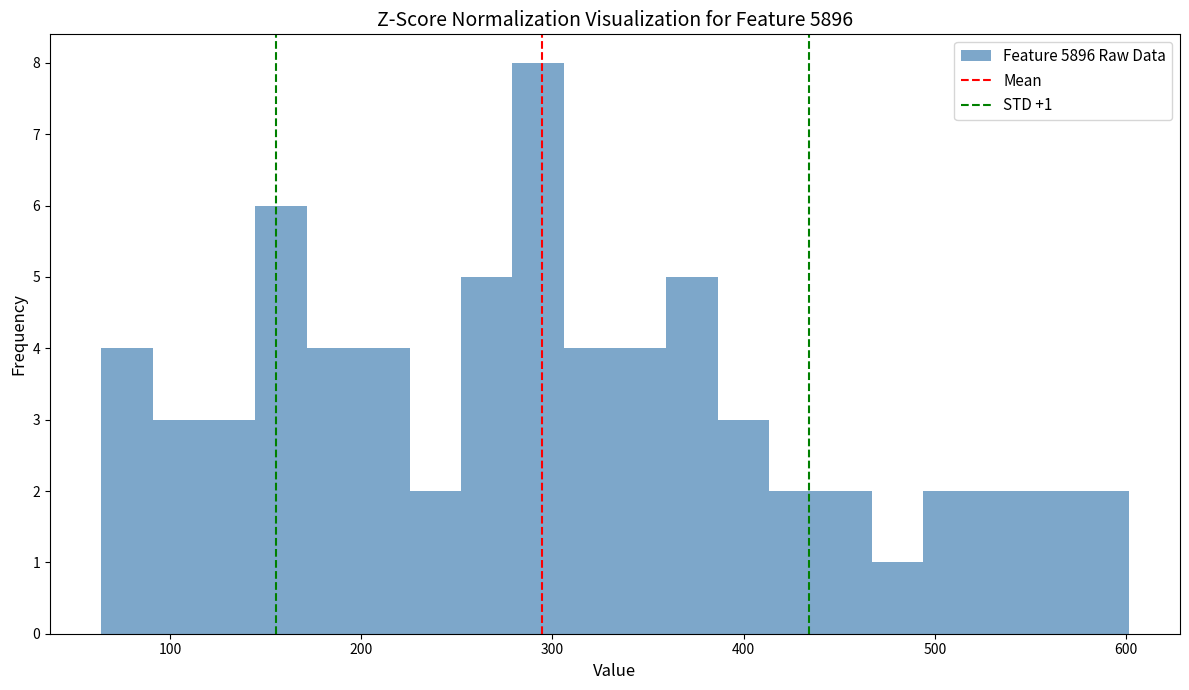

Read against the x-axis, roughly where is the centre of the tallest bar?

290